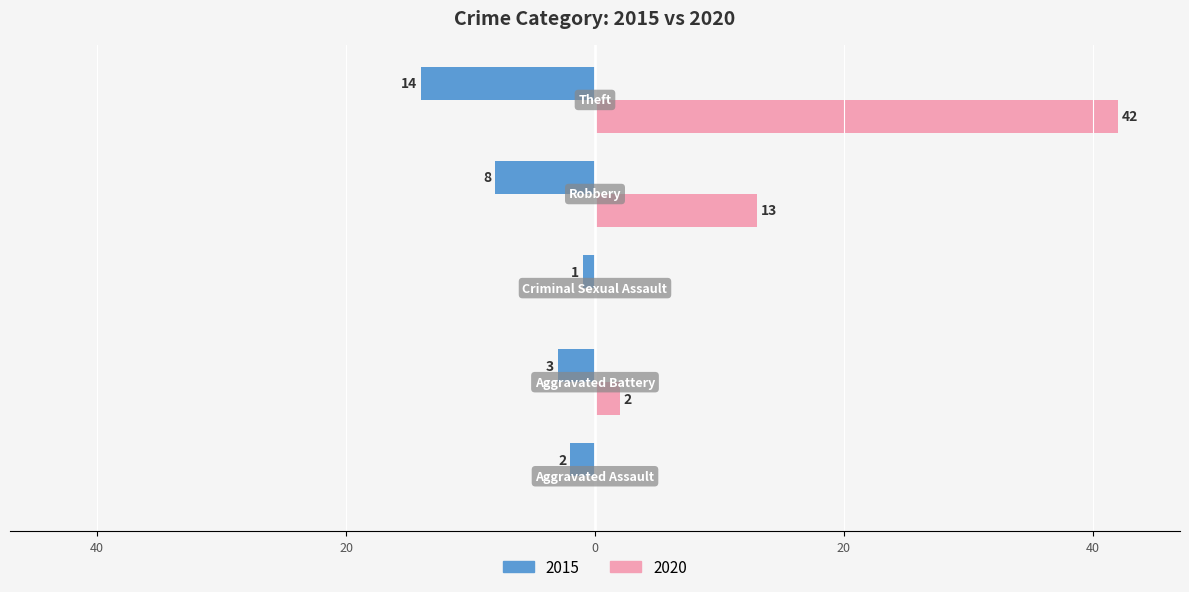

Where is 2020 nearest to the value 21?

Robbery